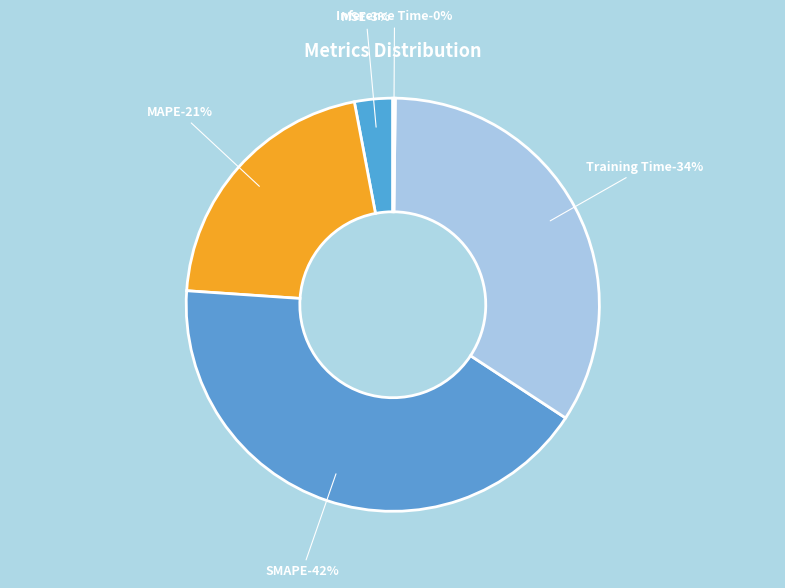

What is the largest slice in the pie chart?

SMAPE